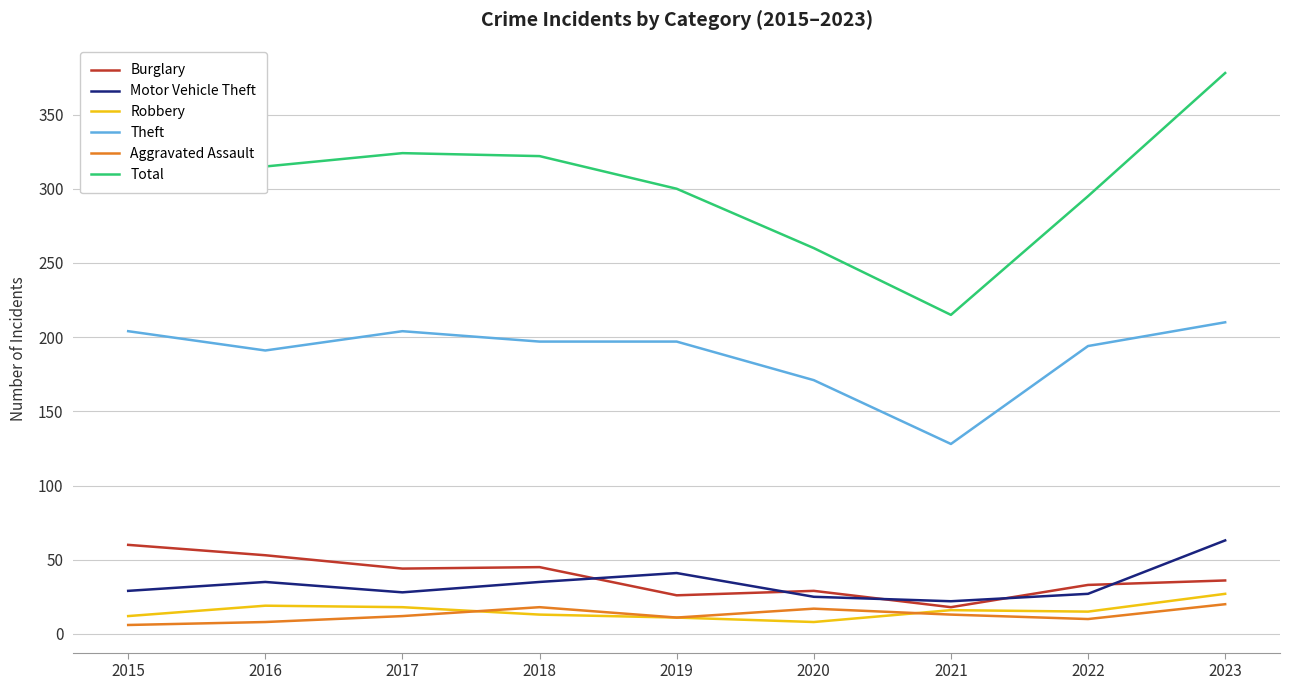

Which series has the widest spread of values?

Total